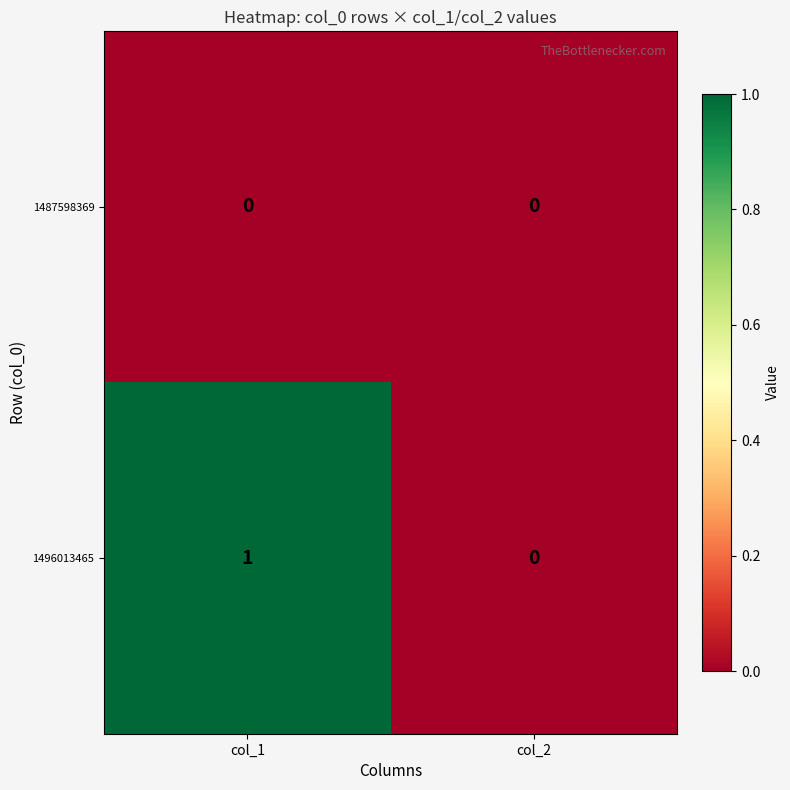

Which category has the lowest value in the 1496013465 series?

col_2